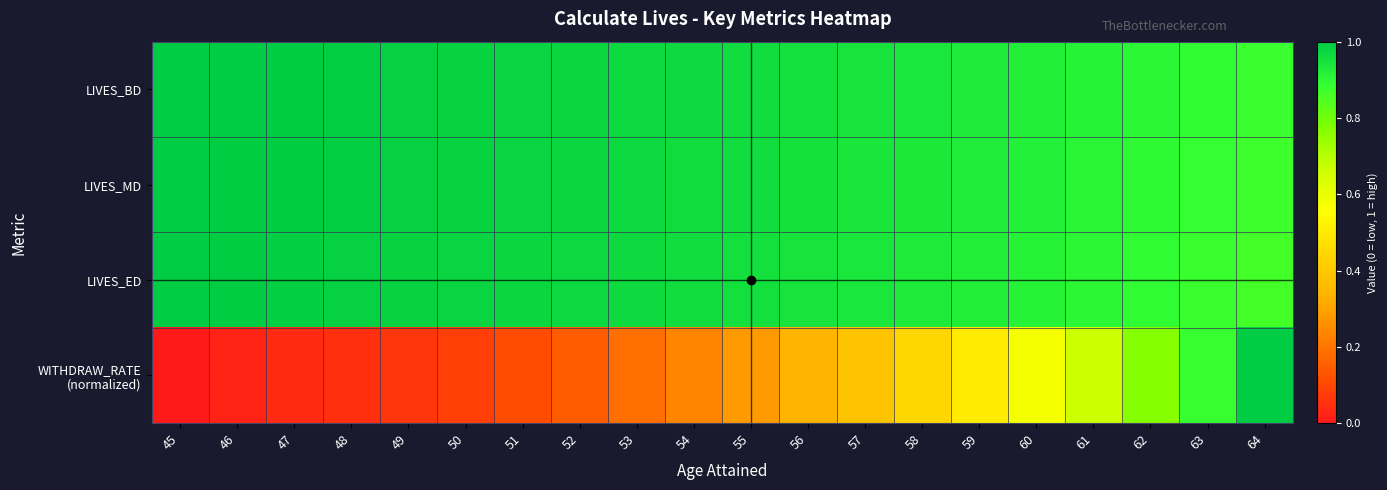

What is the greatest value displayed?

1.0